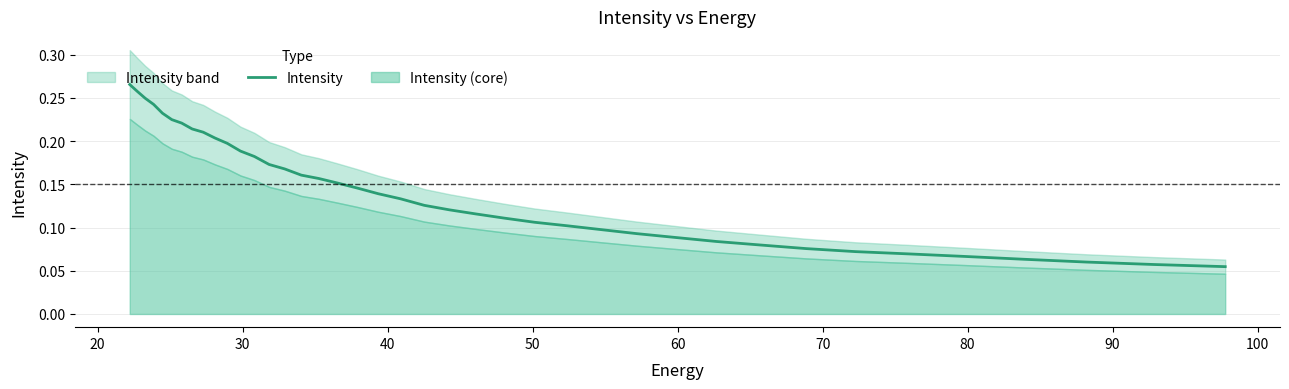

Reading left to right, extract all data points from this chart.

0.3	0.3	0.2	0.2	0.2	0.2	0.2	0.2	0.2	0.2	0.2	0.2	0.2	0.2	0.2	0.2	0.2	0.2	0.1	0.1	0.1	0.1	0.1	0.1	0.1	0.1	0.1	0.1	0.1	0.1	0.1	0.1	0.1	0.1	0.1	0.1	0.1	0.1	0.1	0.1